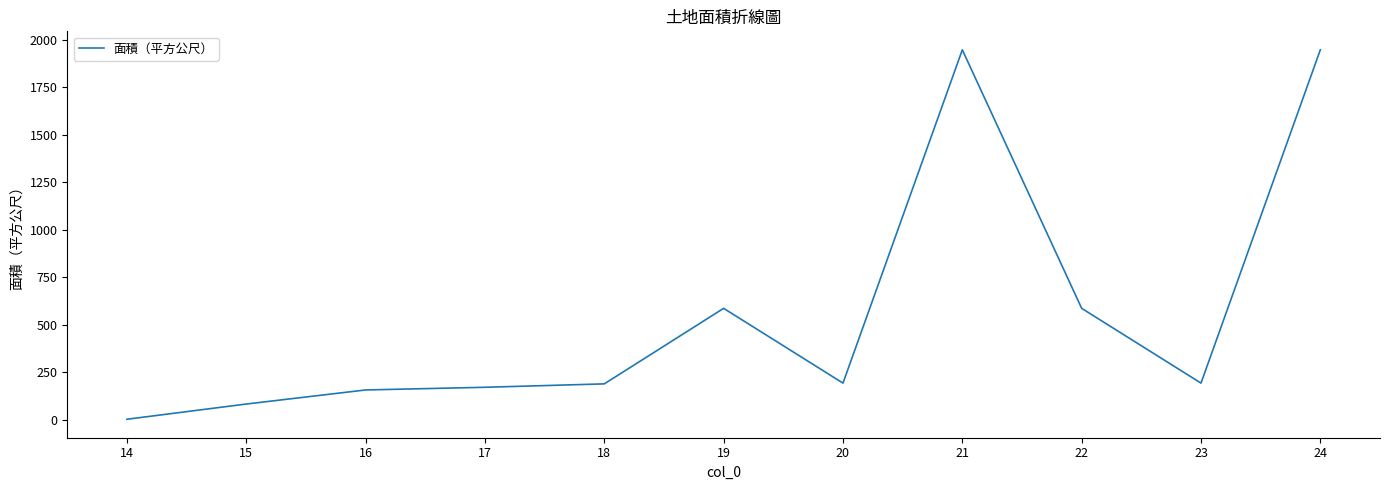

What is the ratio of the value at 21 to the value at 24?

1.0